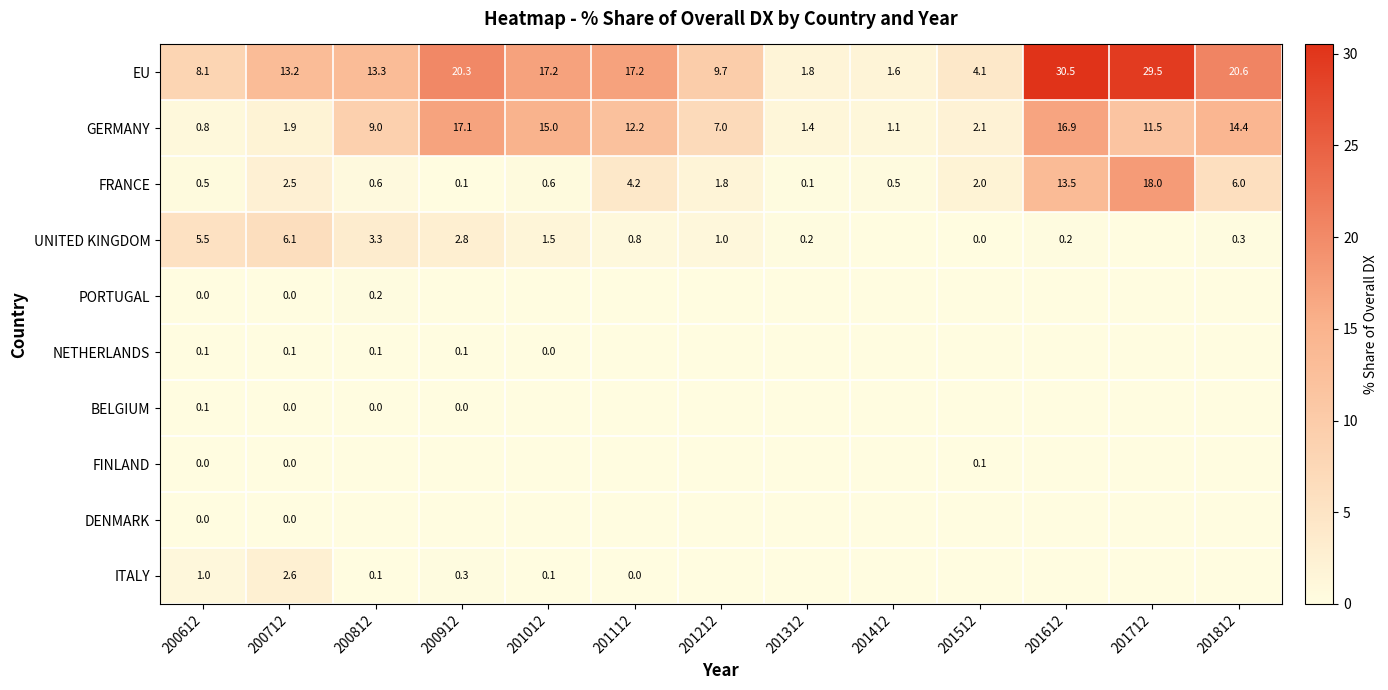

What is the difference between the maximum and minimum values in the FRANCE series?

17.9